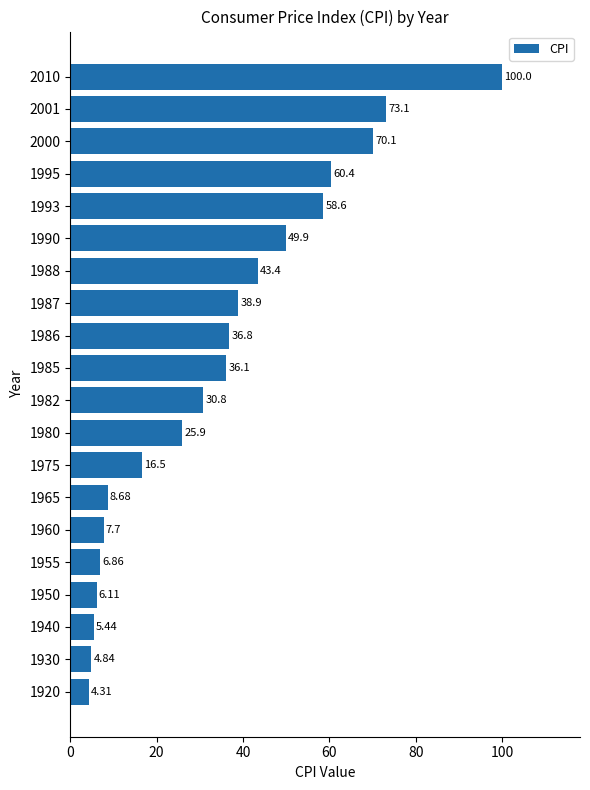

How many distinct data groups are displayed?

1